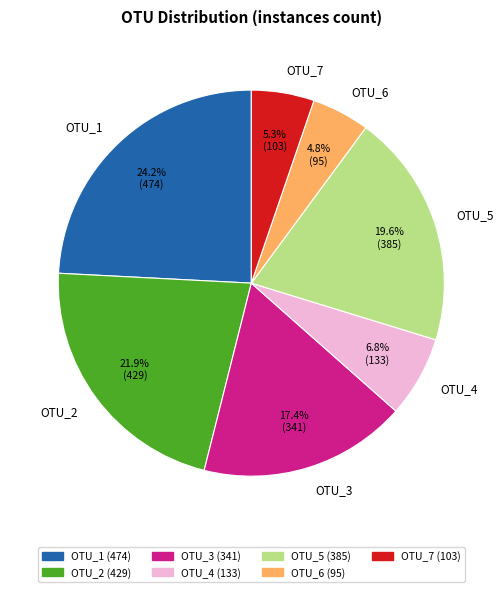

True or false: OTU_4 accounts for 17% of the total.

False